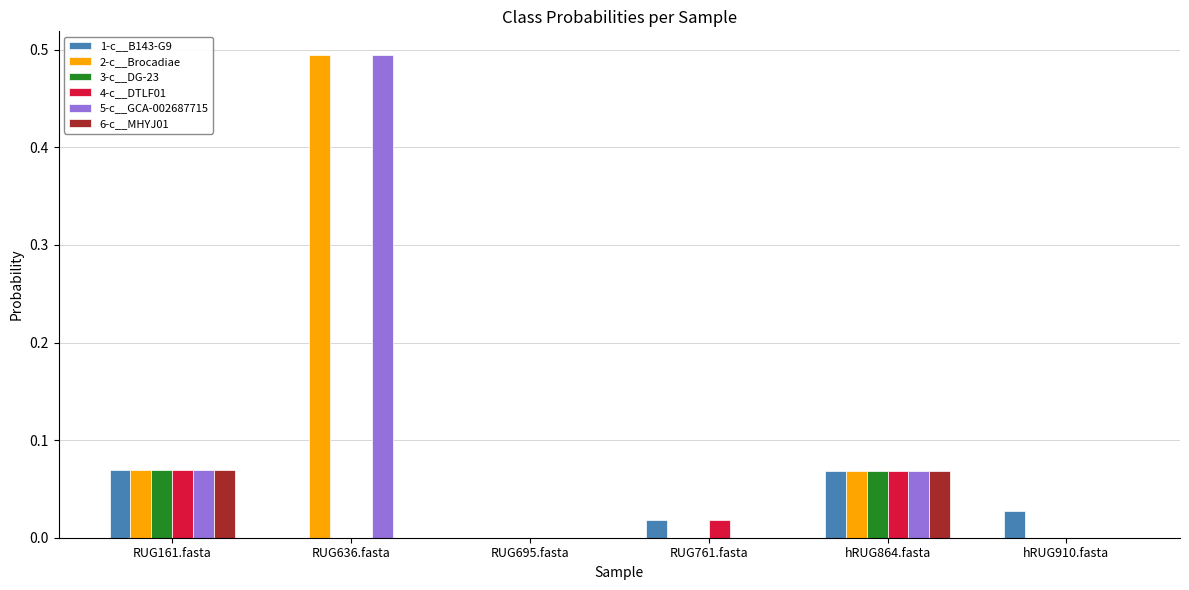

At which category is the sum across all series the highest?

RUG636.fasta